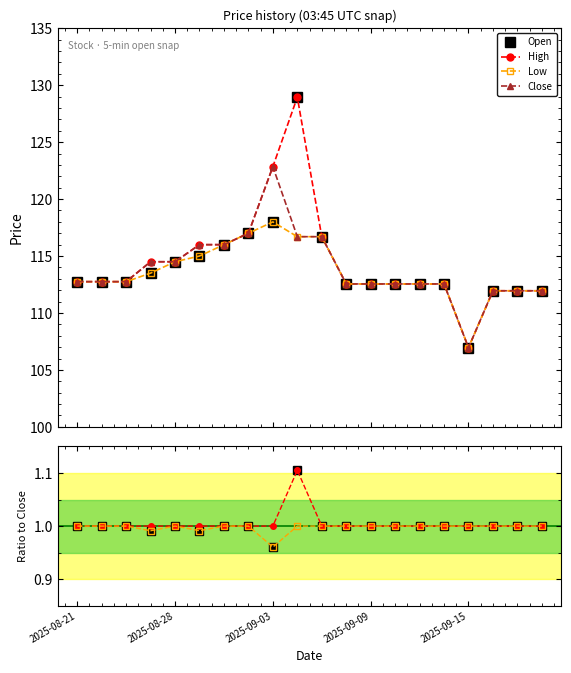

What is the sum of the Close values at 7 and 2025-09-03?

229.8